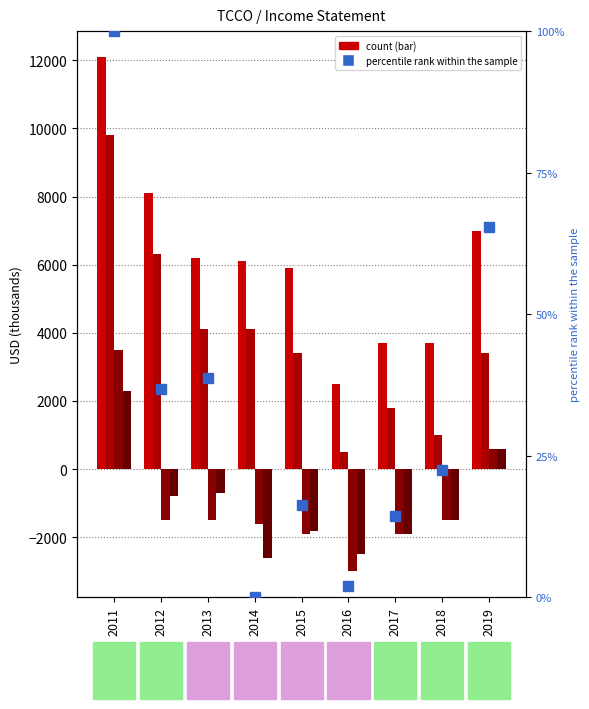

What is the highest value of the percentile rank within the sample series?

100.0